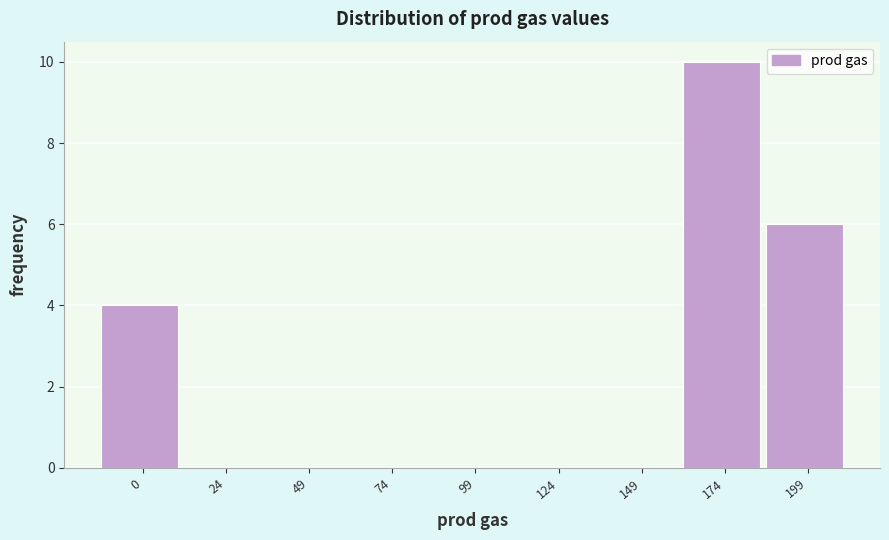

Reading left to right, list all the values displayed in this chart.

0=4	24=0	49=0	74=0	99=0	124=0	149=0	174=10	199=6